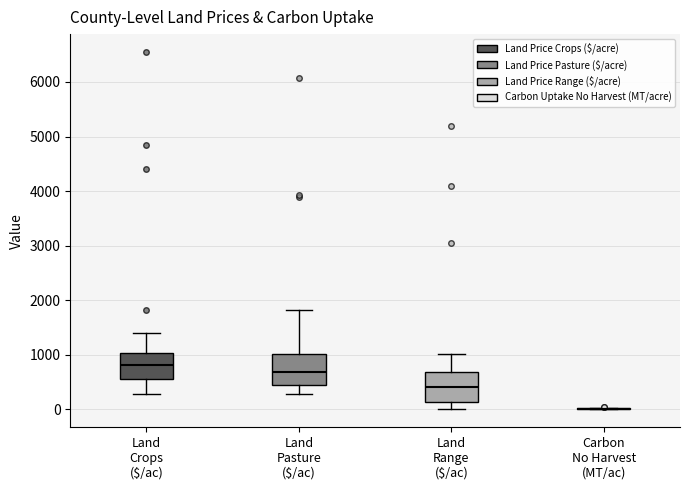

Reading left to right, transcribe this box plot: for each box, give where its median line is, the range the box spans, and where its two whiskers end, as read against the y-axis. The values are not printed on the chart, so give them approximately, as read against the axis.

Land Crops ($/ac): median 800, box 600 to 1000, whiskers 300 to 1400
Land Pasture ($/ac): median 700, box 400 to 1000, whiskers 300 to 1800
Land Range ($/ac): median 400, box 100 to 700, whiskers 0 to 1000
Carbon No Harvest (MT/ac): box collapsed to a line at 0, whiskers 0 to 0